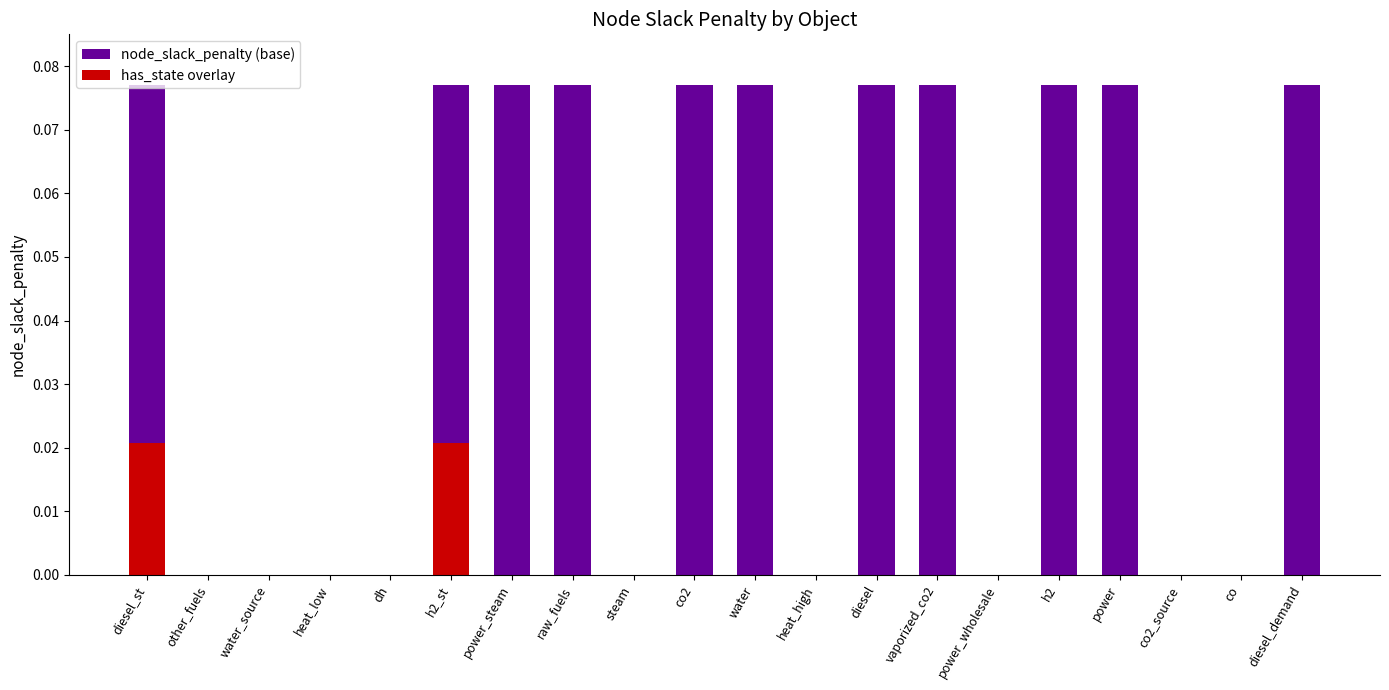

At which category does the chart reach its peak across all series?

diesel_st